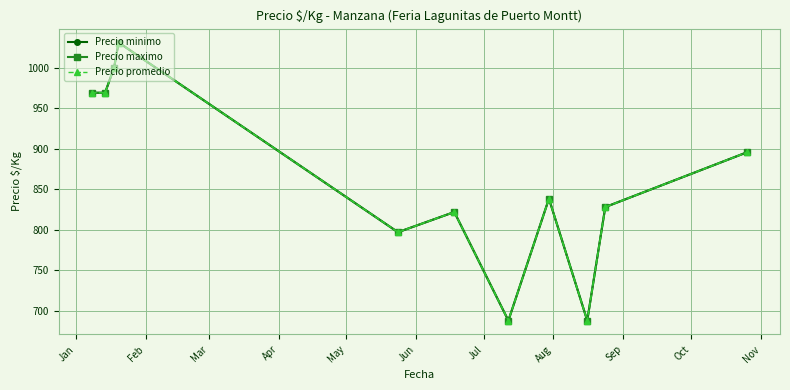

Does the chart have visible grid lines?

Yes